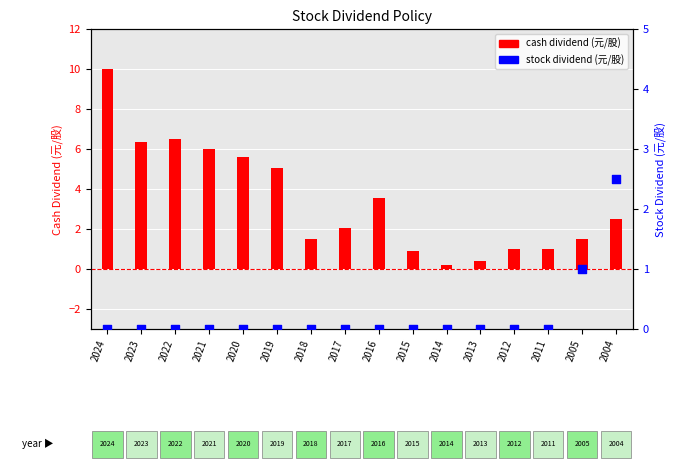

Which series has the largest total across all categories?

cash dividend